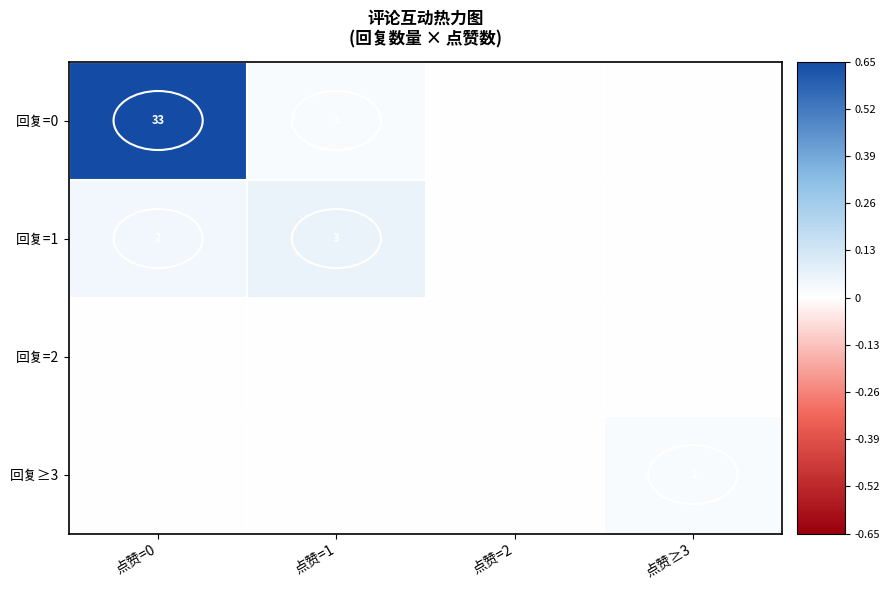

Is it true that 回复=1 equals 3 at 点赞=1?

True